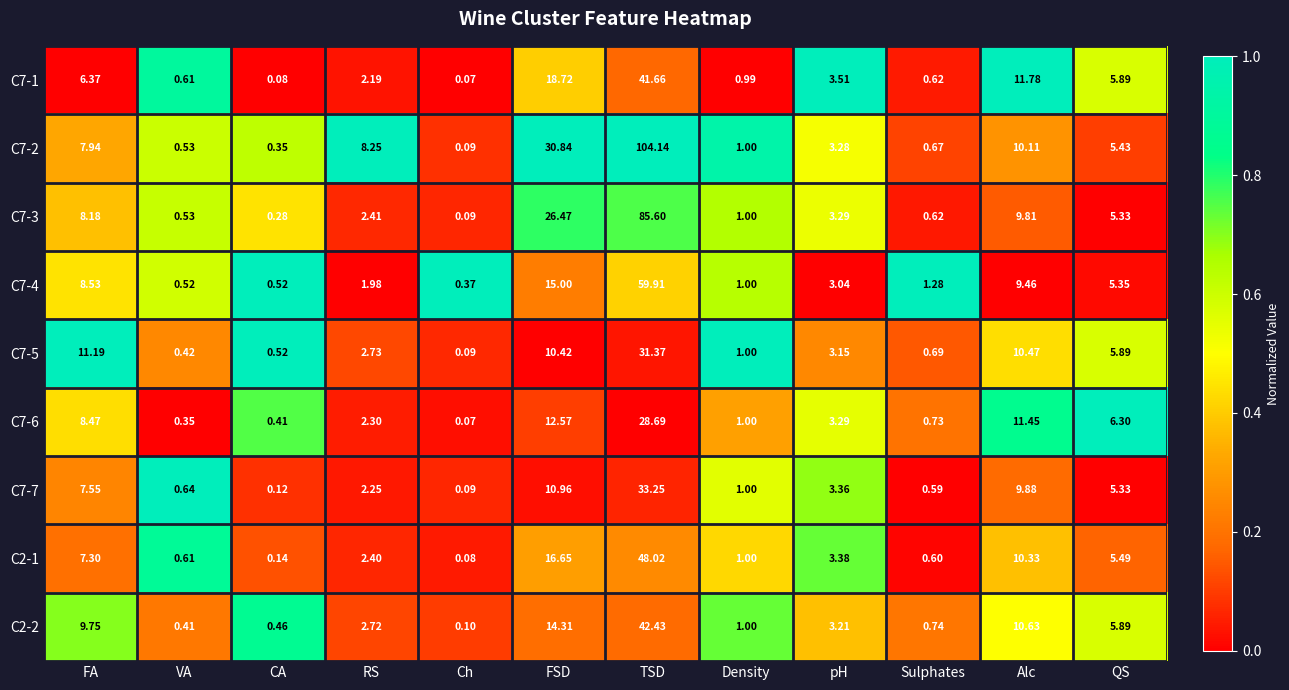

At which category is the sum across all series the highest?

TSD